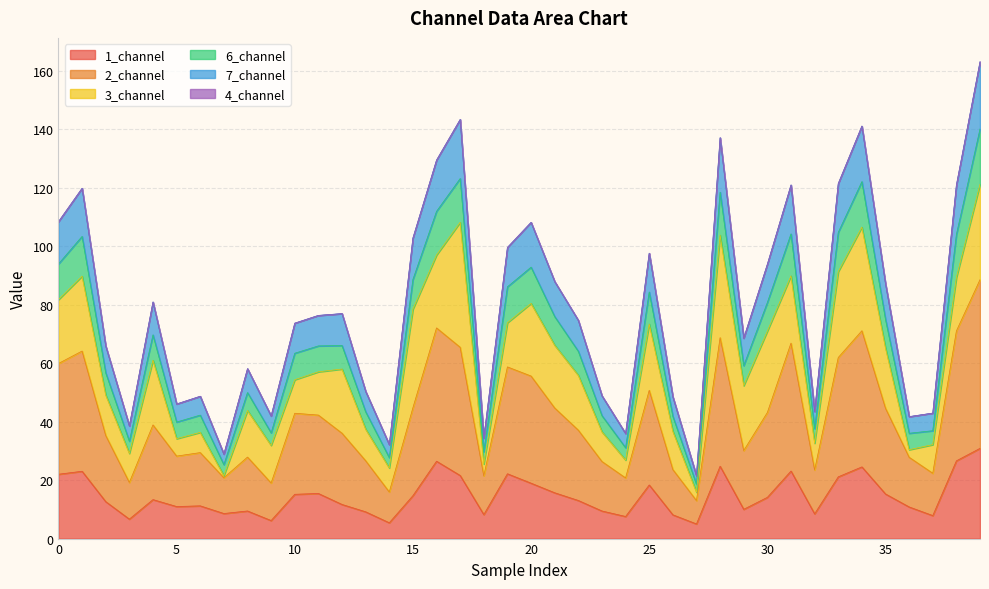

In 6_channel, how many points are lower than both neighbors (excluding endpoints)?

11